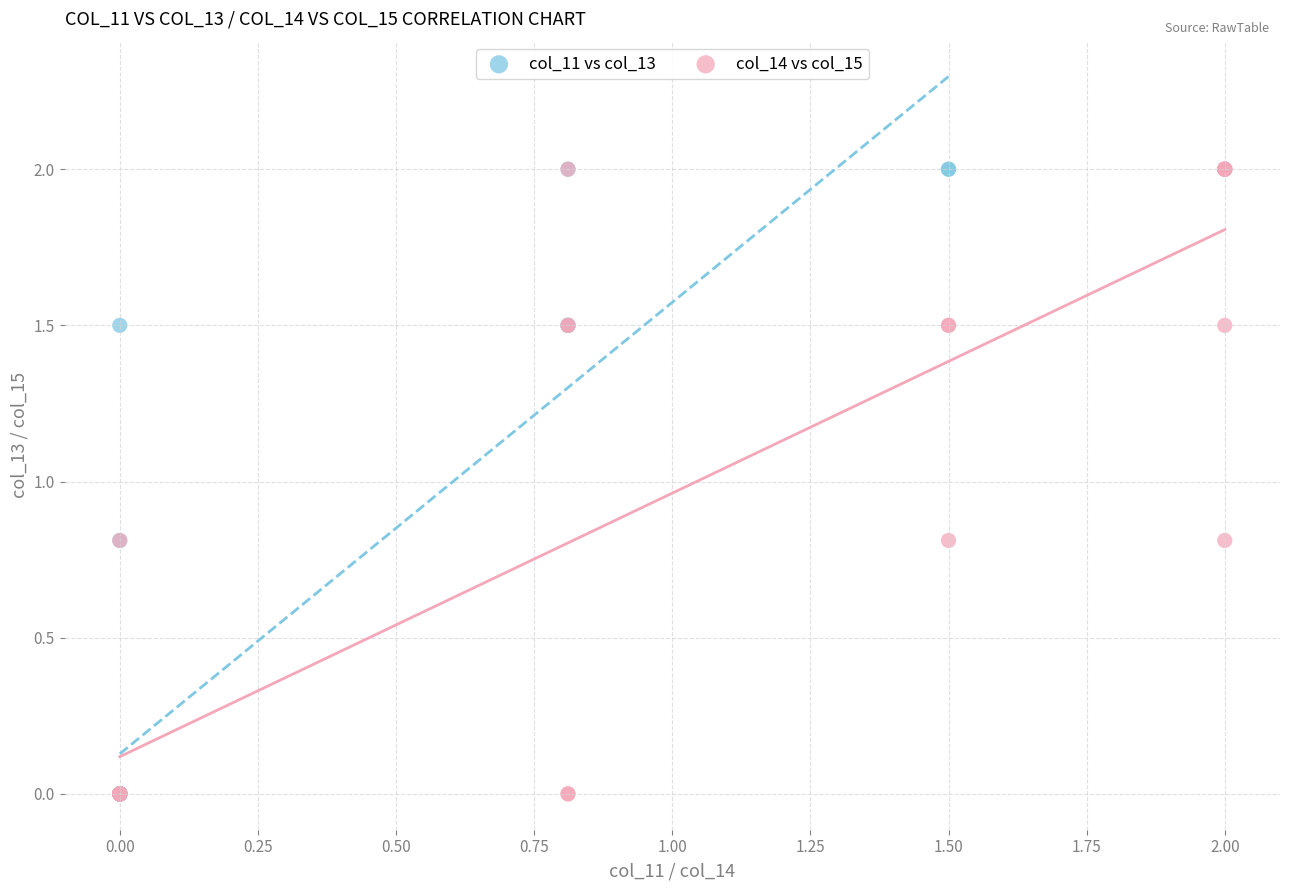

What are all the series names shown in the legend?

col_11 vs col_13, col_14 vs col_15